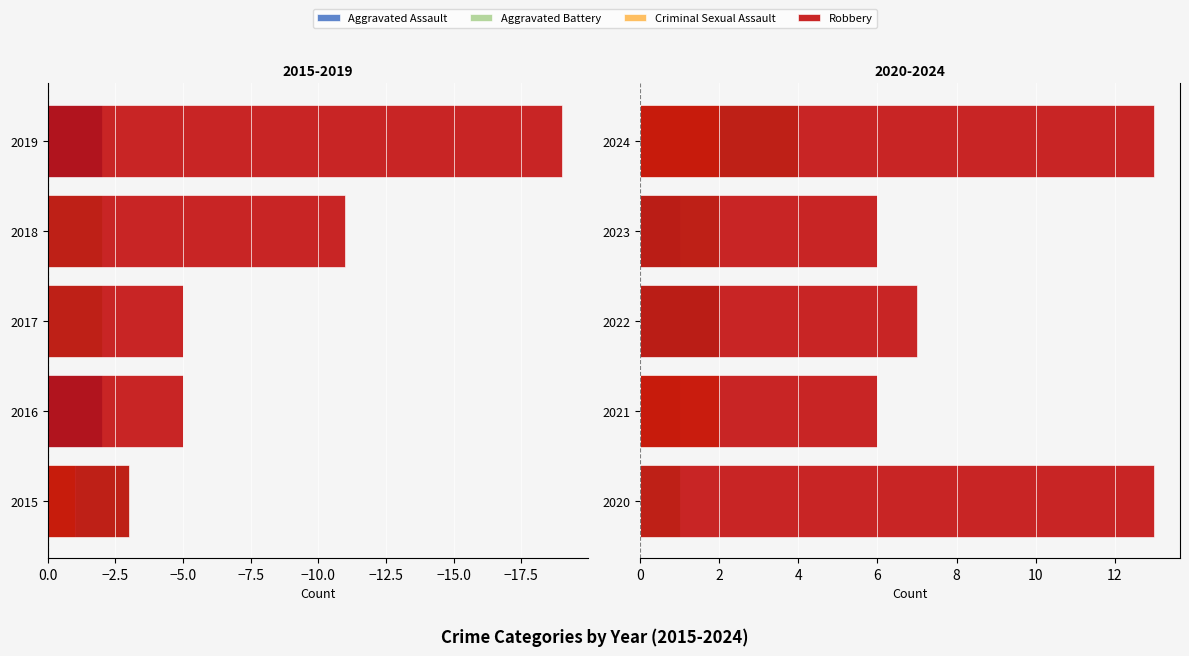

At how many categories does at least one series exceed 12?

2